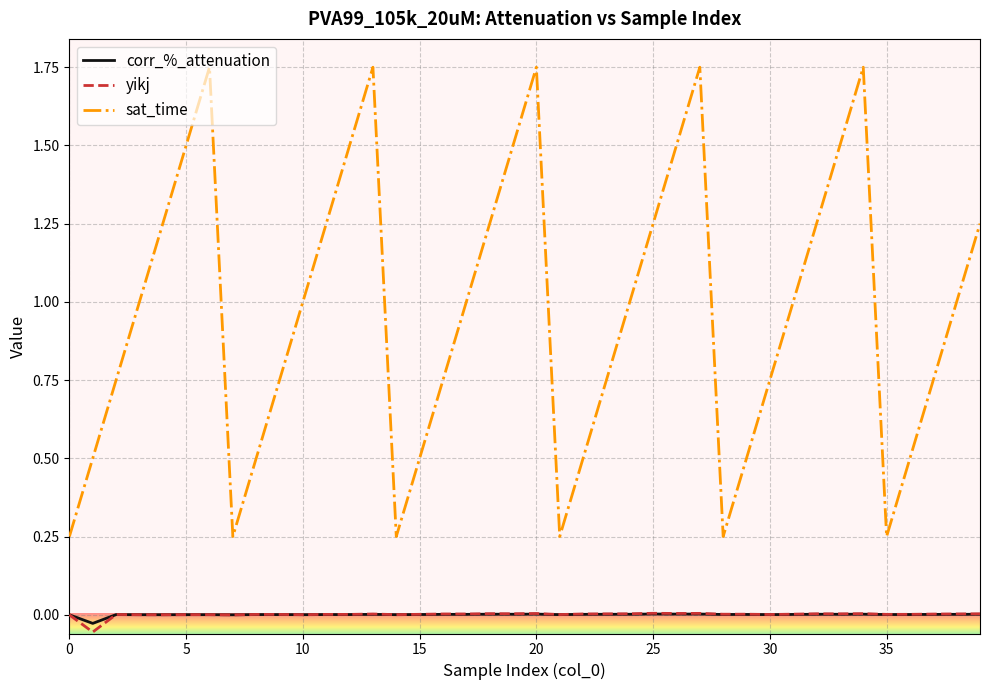

What is the sum of all sat_time values?

38.8